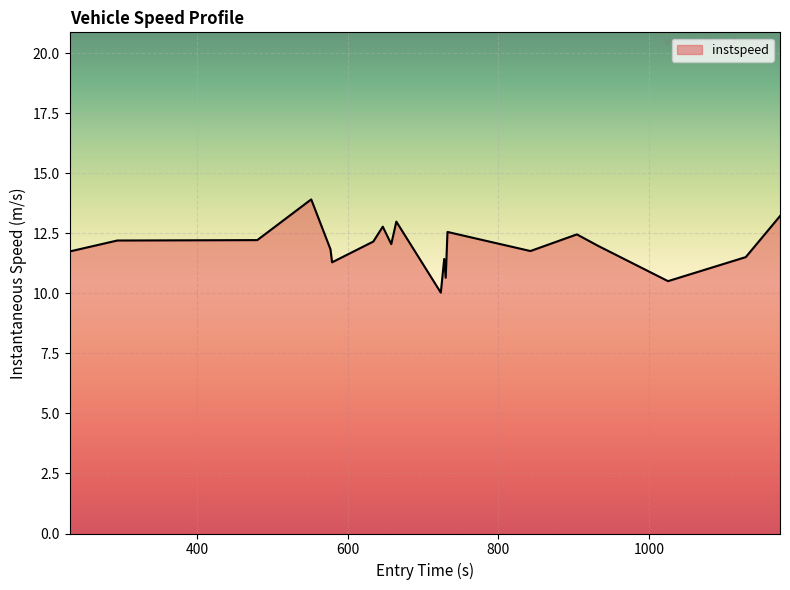

What is the difference between the maximum and minimum values?

3.9